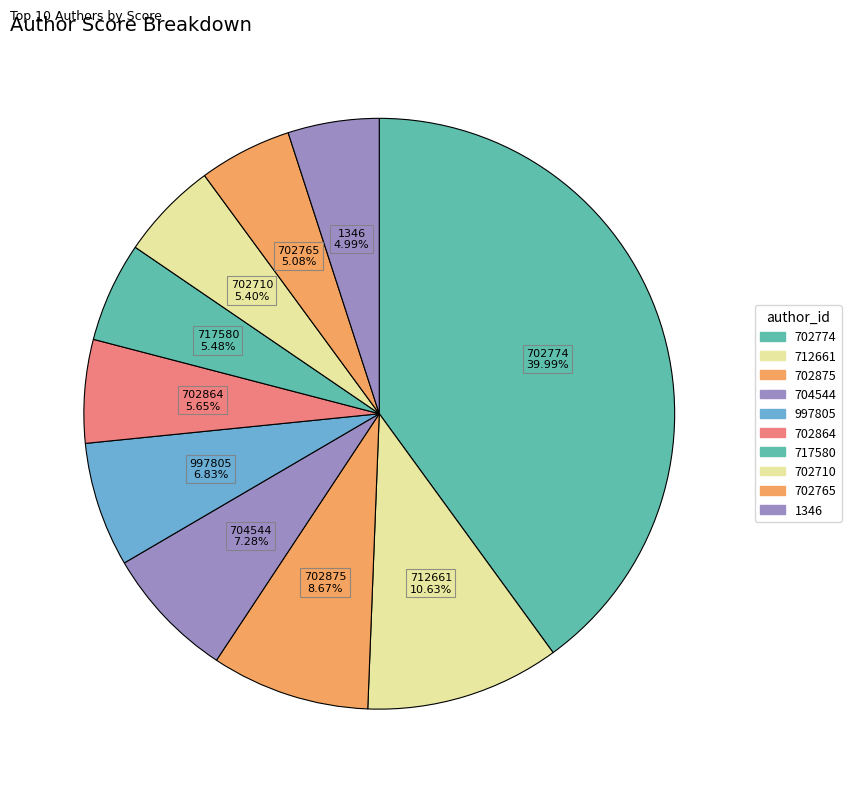

Count the number of slices in the pie.

10